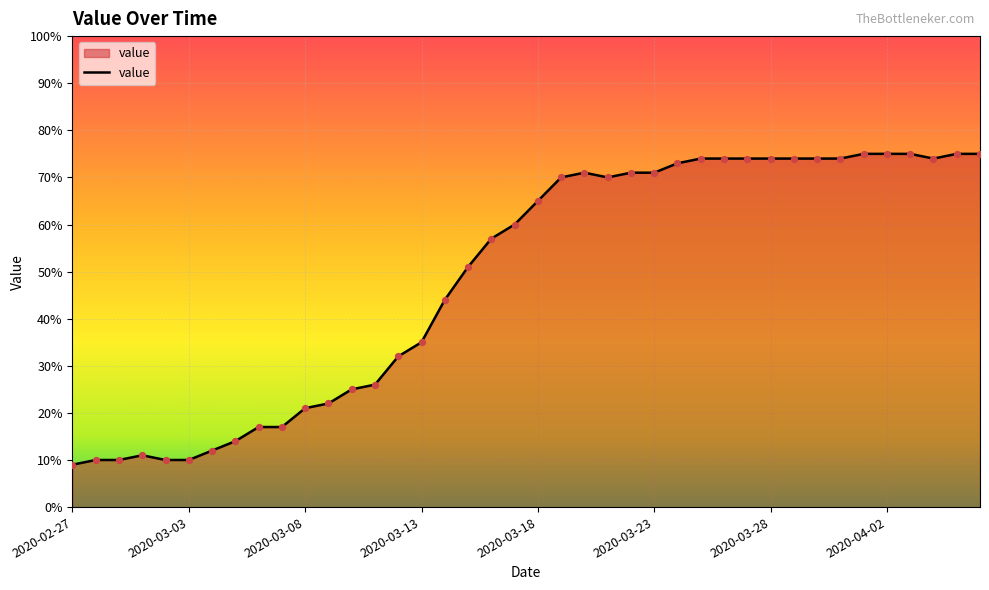

What is the minimum value shown in the chart?

9